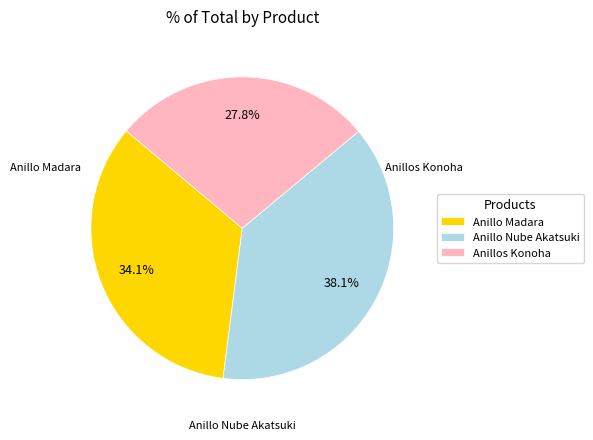

True or false: Anillos Konoha accounts for 39% of the total.

False